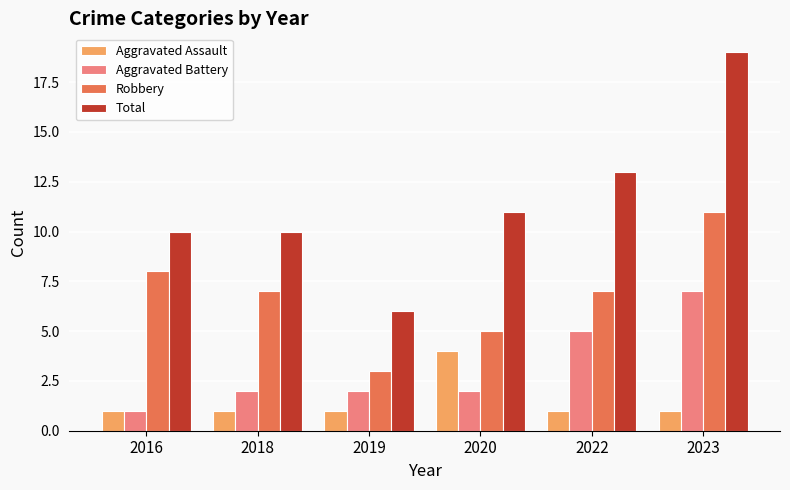

Reading right to left, transcribe all the data shown in this chart.

Aggravated Assault: 2023=1	2022=1	2020=4	2019=1	2018=1	2016=1
Aggravated Battery: 2023=7	2022=5	2020=2	2019=2	2018=2	2016=1
Robbery: 2023=11	2022=7	2020=5	2019=3	2018=7	2016=8
Total: 2023=19	2022=13	2020=11	2019=6	2018=10	2016=10